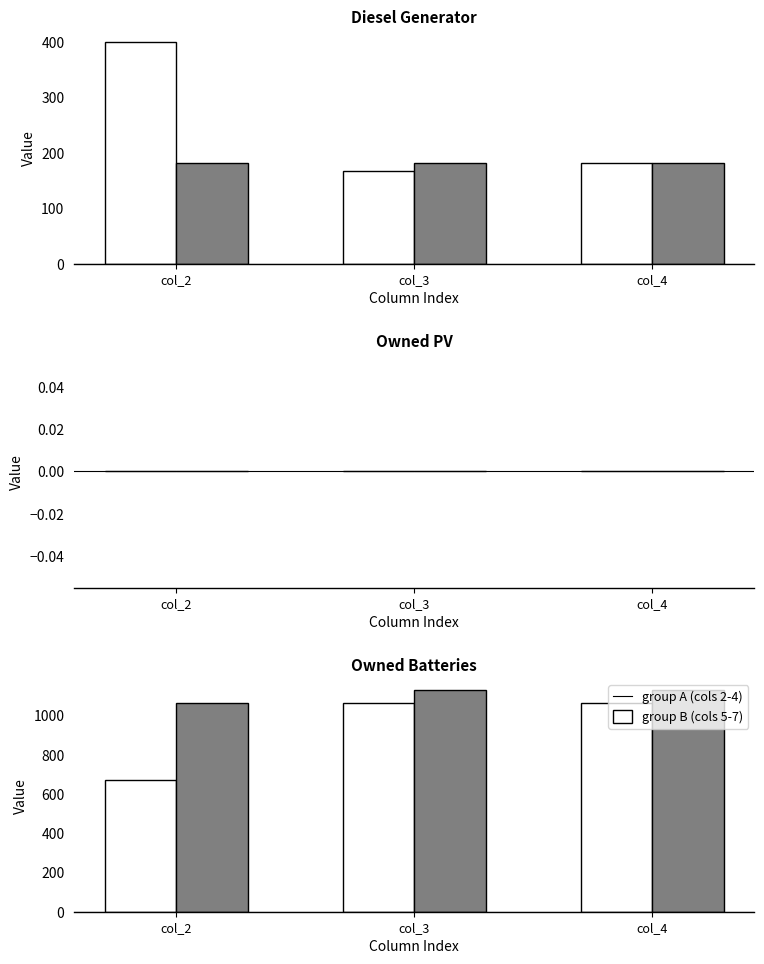

Count the number of categories in the chart.

3